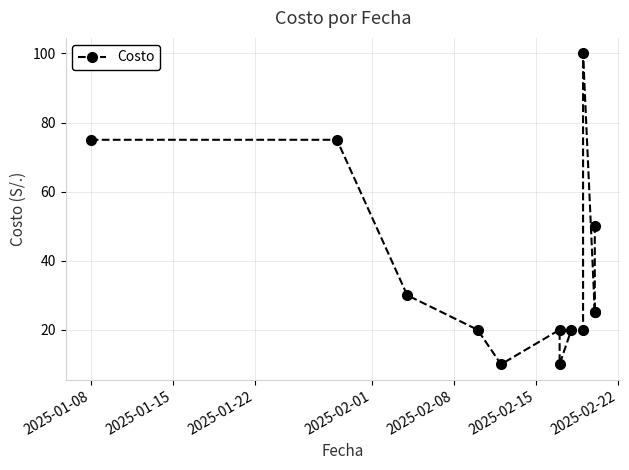

How many data points are above 25?

5